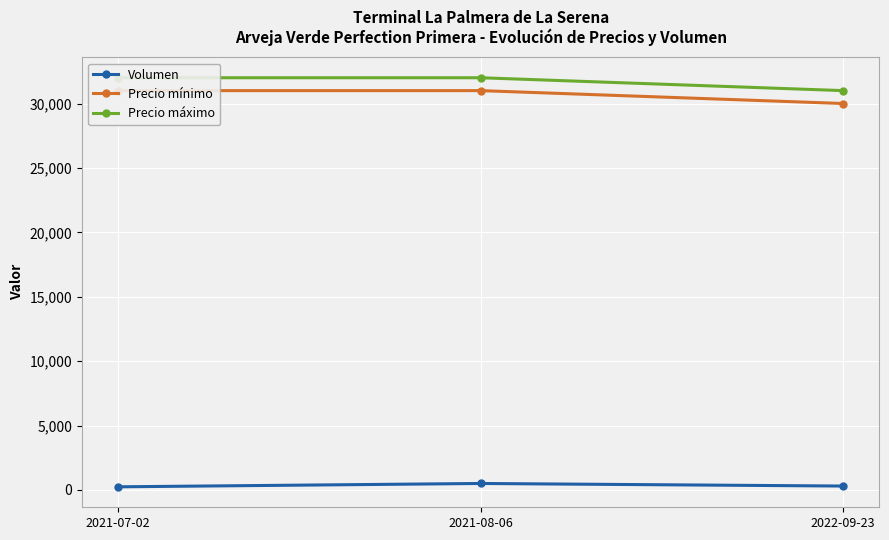

Which label corresponds to the largest value in the chart?

2021-07-02